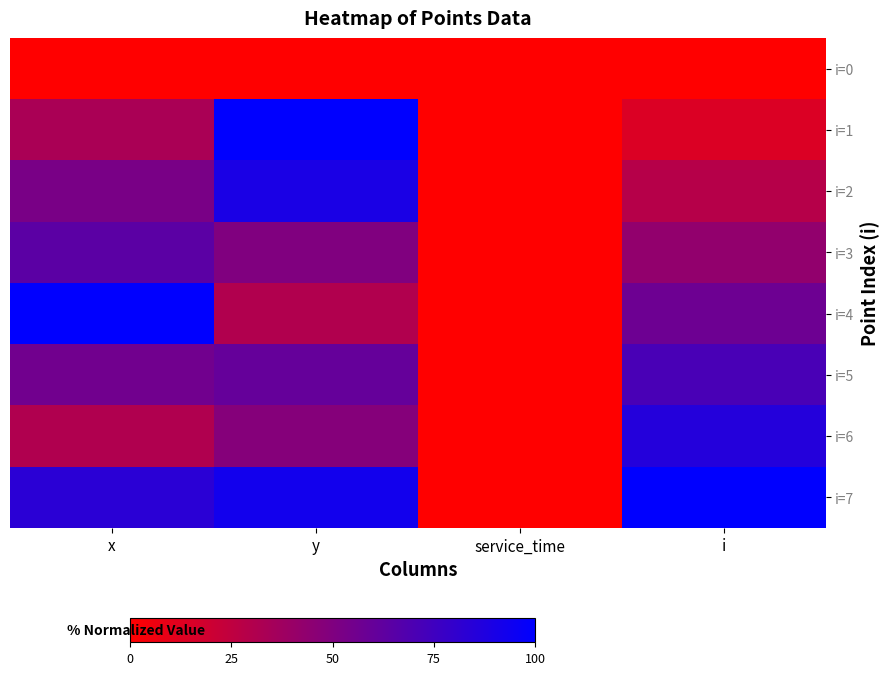

What is the greatest value displayed?

100.0